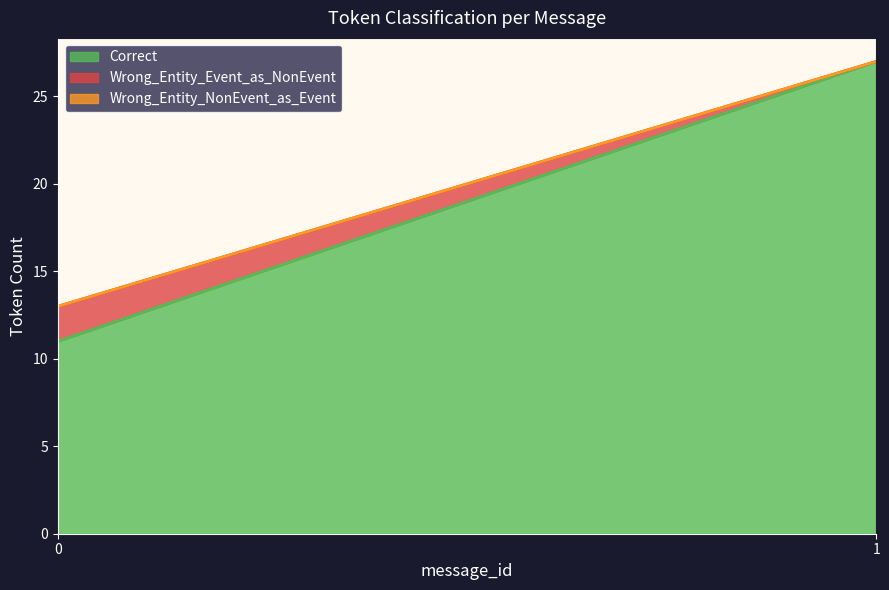

What is the lowest value of the Correct series?

11